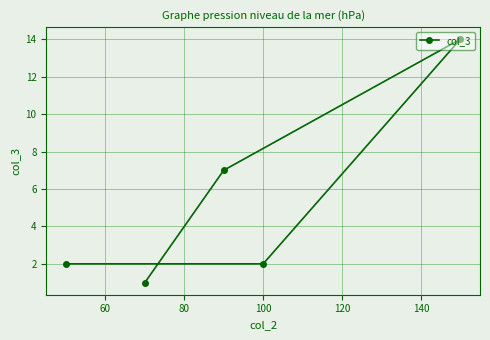

What is the difference between the maximum and second lowest values?

12